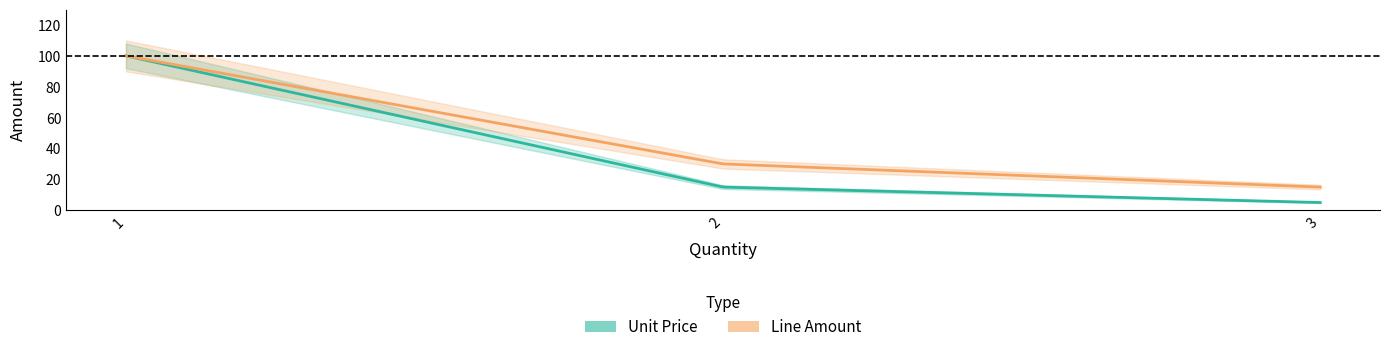

Does the chart have visible grid lines?

No